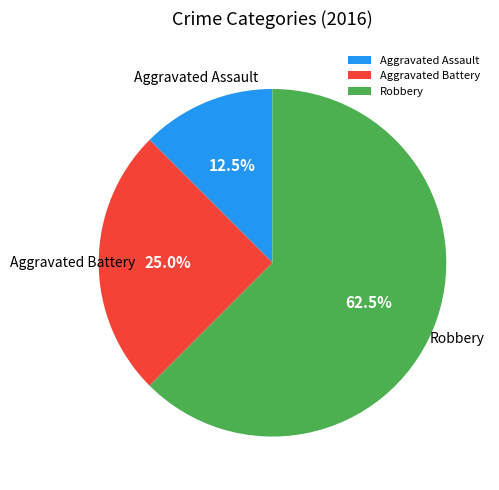

Which category has the biggest portion of the pie?

Robbery